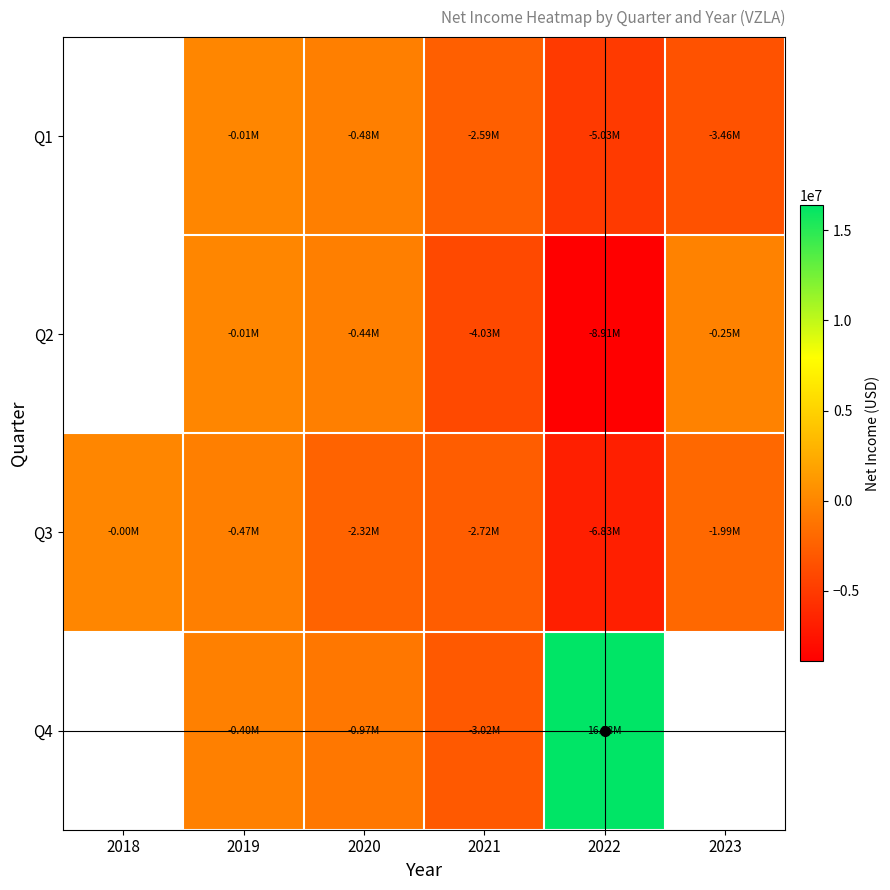

What is the maximum value shown in the chart?

16381240.0